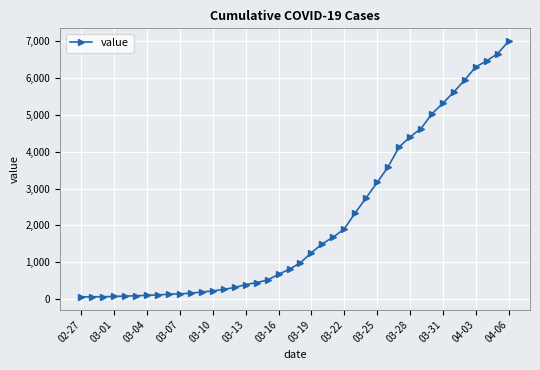

What is the maximum value shown in the chart?

6995